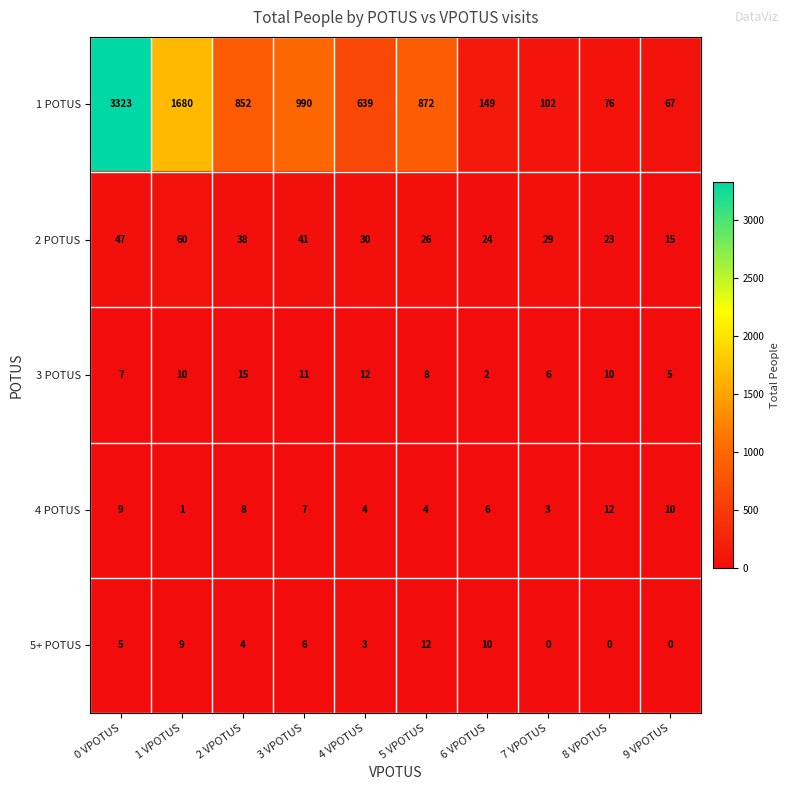

What is the sum of the 2 POTUS values at 3 VPOTUS and 8 VPOTUS?

64